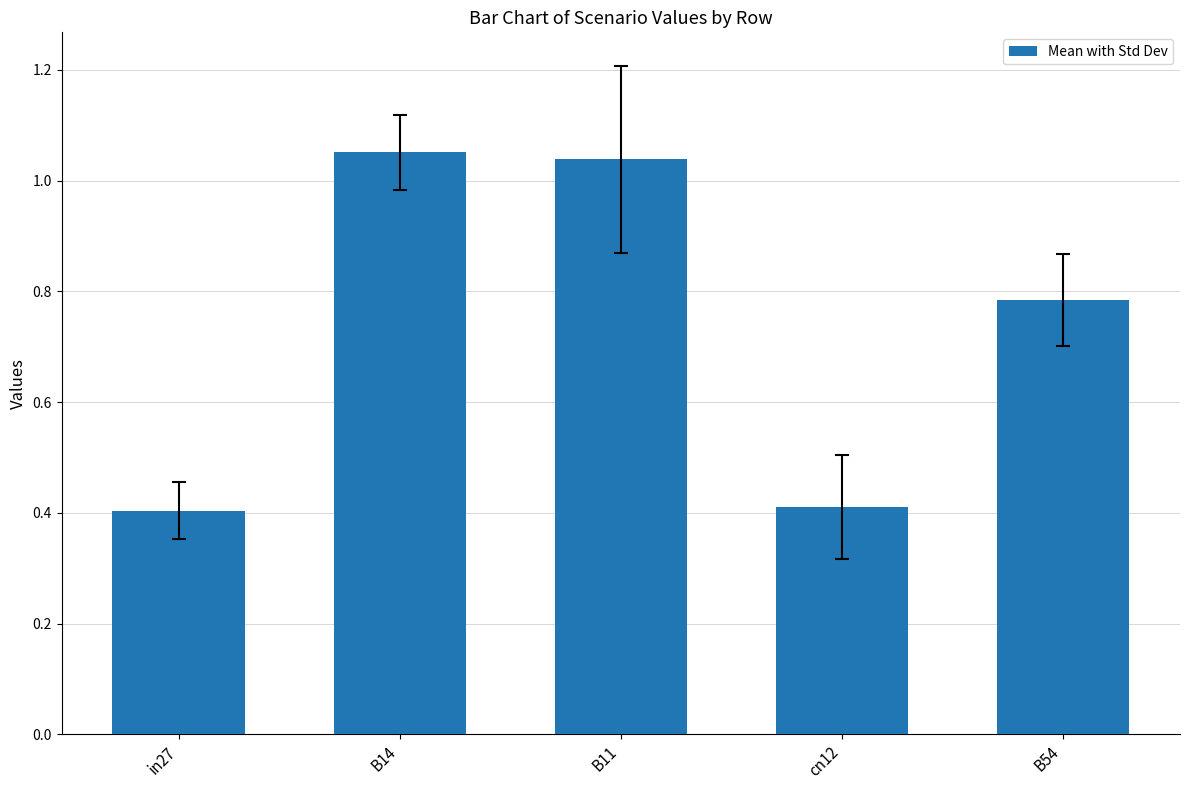

Are the bars horizontal?

No